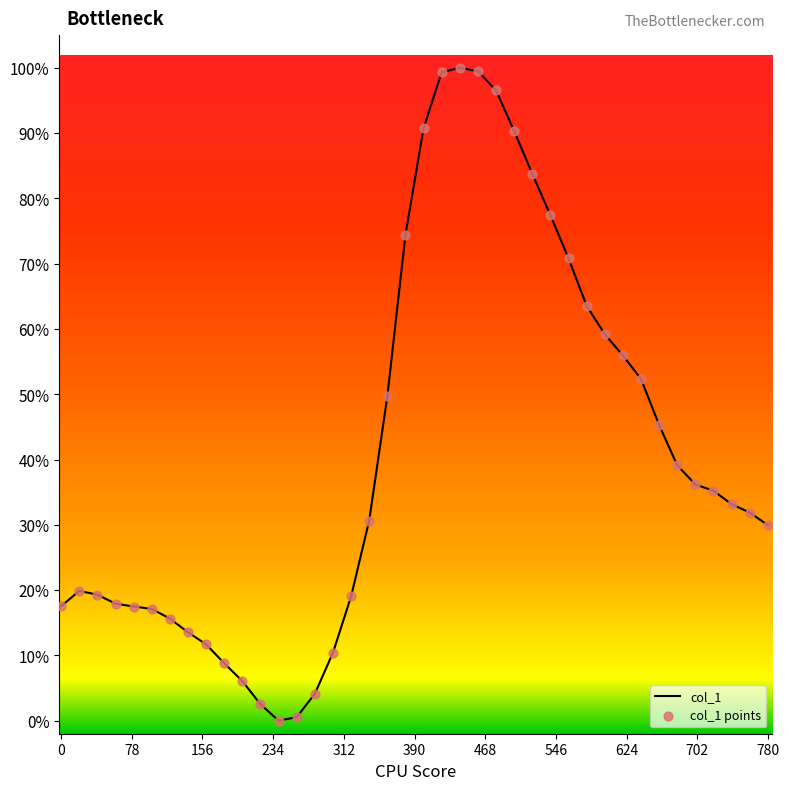

Is this an area chart (filled region under the line)?

No